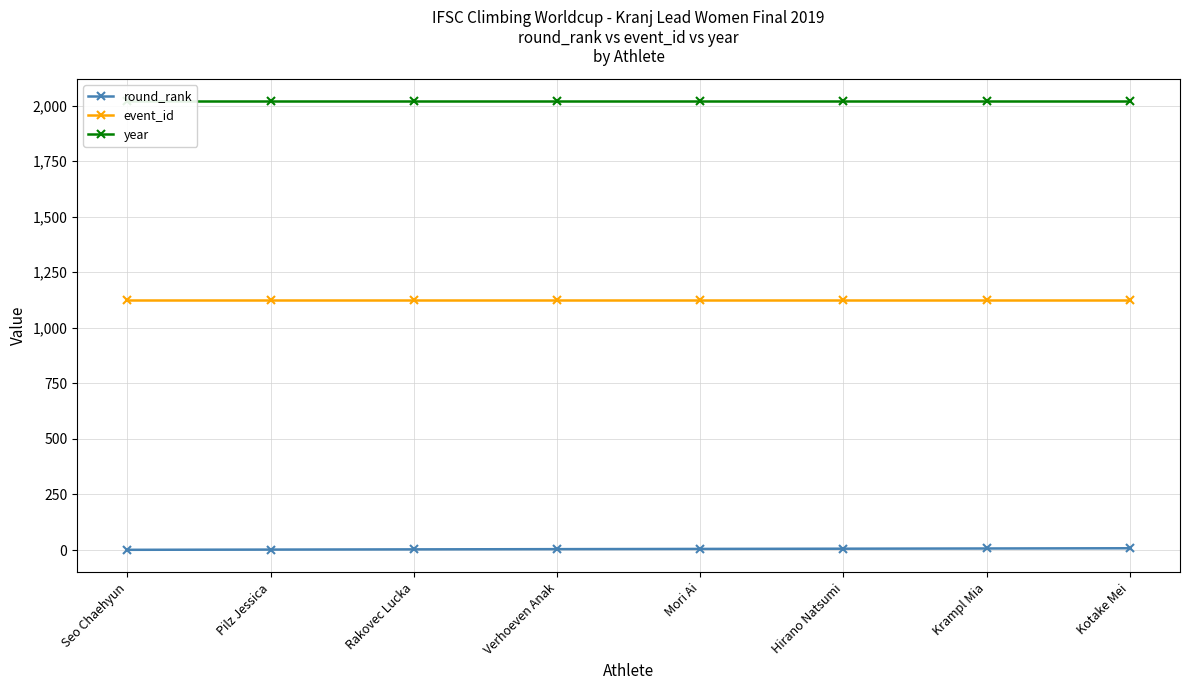

List the series in order of their peak value, lowest first.

round_rank, event_id, year